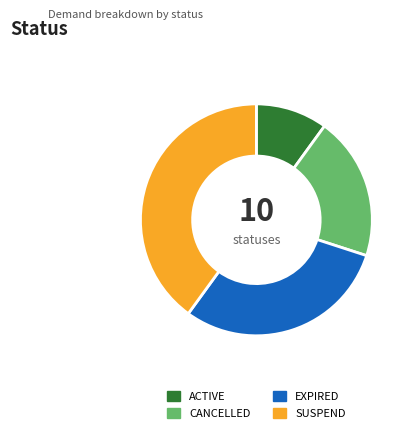

Combined, do ACTIVE and EXPIRED account for over 50%?

No